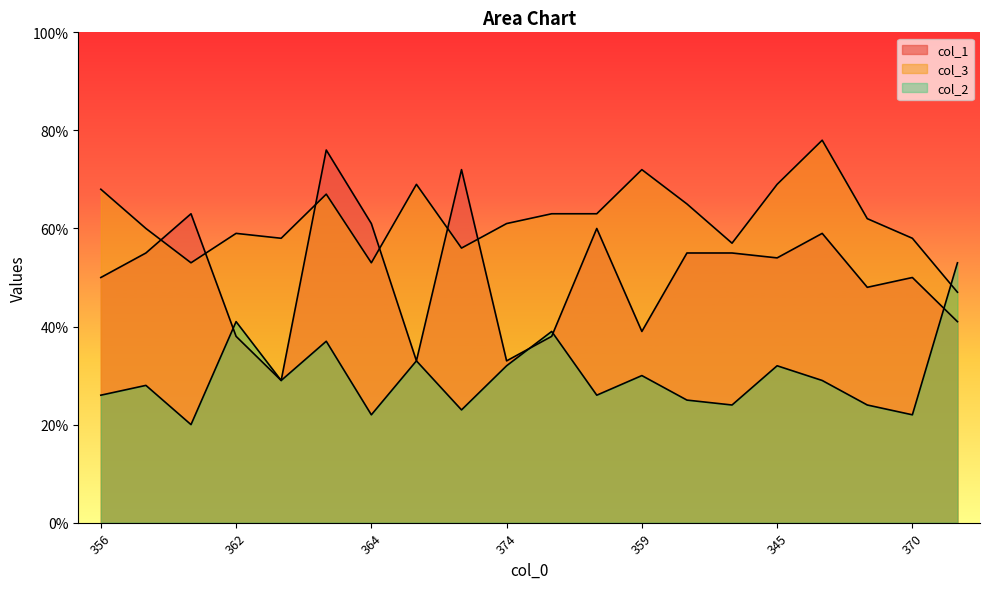

Is the value of col_2 at 345 greater than the value of col_1 at 345?

No